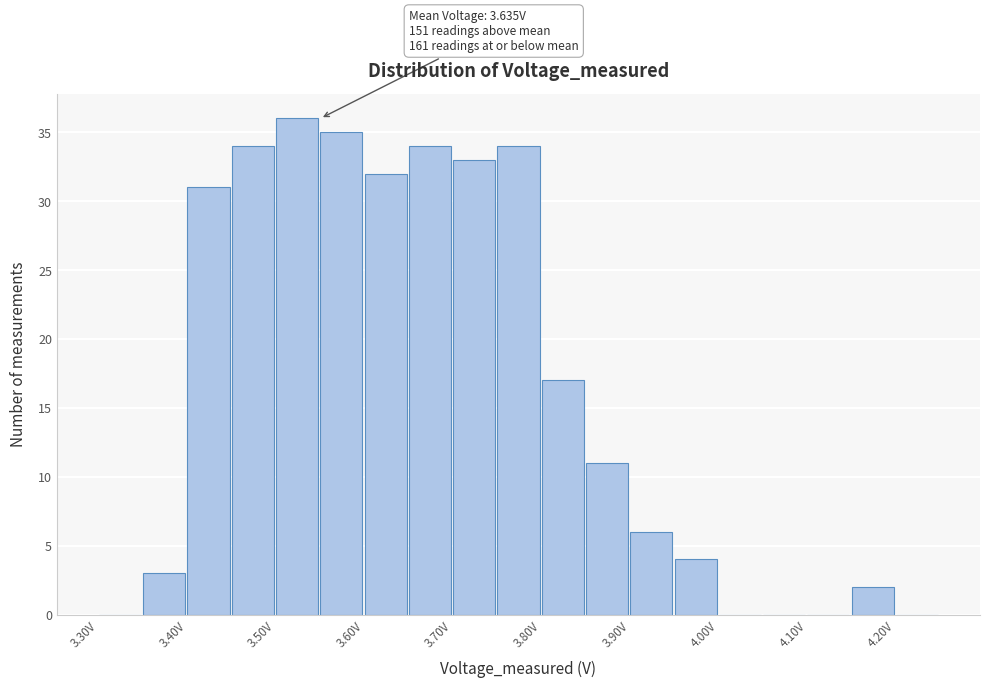

Which range on the x-axis has the tallest bar?

3.50 to 3.55